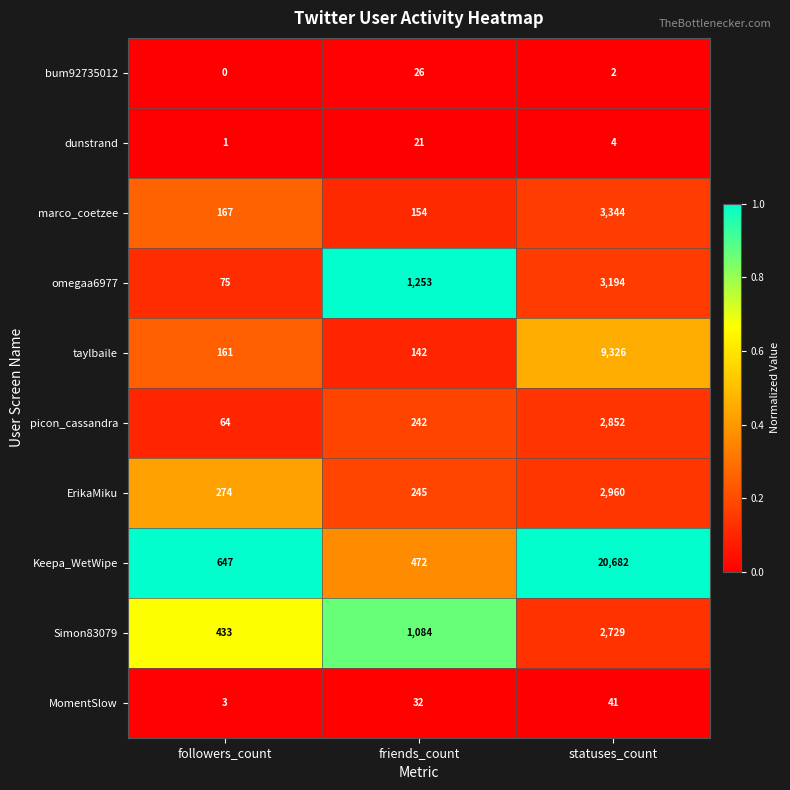

True or false: bum92735012 has a value of 8 at friends_count.

False